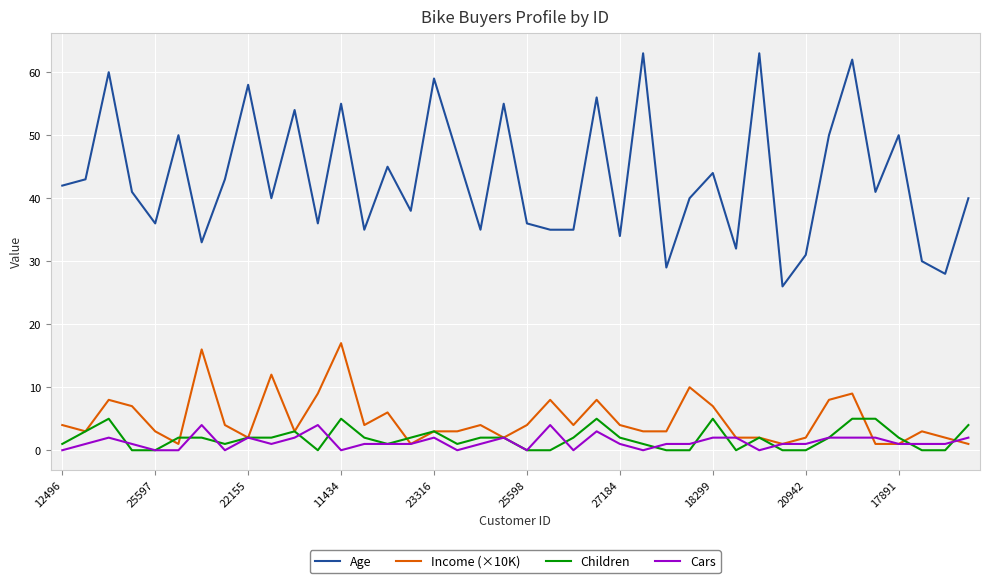

Which series has the largest total across all categories?

Age